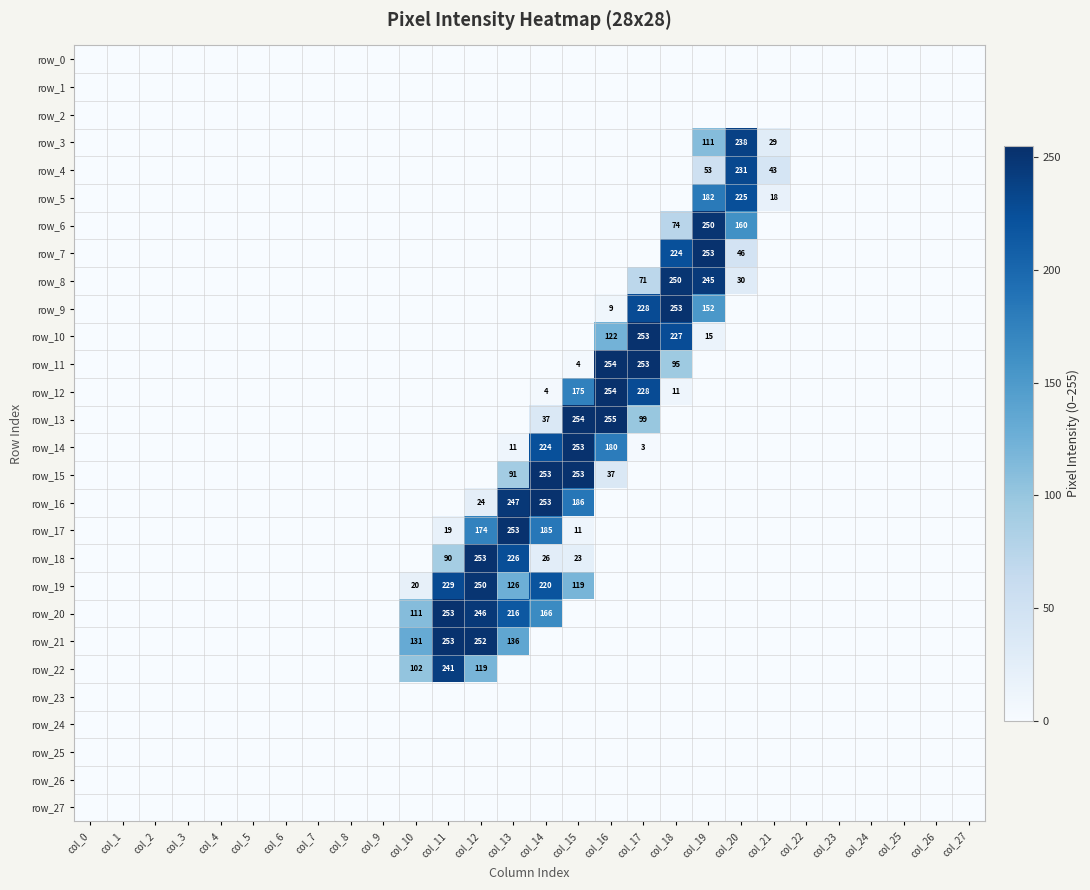

Reading right to left, transcribe all the data shown in this chart.

row_0: 0	0	0	0	0	0	0	0	0	0	0	0	0	0	0	0	0	0	0	0	0	0	0	0	0	0	0	0
row_1: 0	0	0	0	0	0	0	0	0	0	0	0	0	0	0	0	0	0	0	0	0	0	0	0	0	0	0	0
row_2: 0	0	0	0	0	0	0	0	0	0	0	0	0	0	0	0	0	0	0	0	0	0	0	0	0	0	0	0
row_3: 0	0	0	0	0	0	29	238	111	0	0	0	0	0	0	0	0	0	0	0	0	0	0	0	0	0	0	0
row_4: 0	0	0	0	0	0	43	231	53	0	0	0	0	0	0	0	0	0	0	0	0	0	0	0	0	0	0	0
row_5: 0	0	0	0	0	0	18	225	182	0	0	0	0	0	0	0	0	0	0	0	0	0	0	0	0	0	0	0
row_6: 0	0	0	0	0	0	0	160	250	74	0	0	0	0	0	0	0	0	0	0	0	0	0	0	0	0	0	0
row_7: 0	0	0	0	0	0	0	46	253	224	0	0	0	0	0	0	0	0	0	0	0	0	0	0	0	0	0	0
row_8: 0	0	0	0	0	0	0	30	245	250	71	0	0	0	0	0	0	0	0	0	0	0	0	0	0	0	0	0
row_9: 0	0	0	0	0	0	0	0	152	253	228	9	0	0	0	0	0	0	0	0	0	0	0	0	0	0	0	0
row_10: 0	0	0	0	0	0	0	0	15	227	253	122	0	0	0	0	0	0	0	0	0	0	0	0	0	0	0	0
row_11: 0	0	0	0	0	0	0	0	0	95	253	254	4	0	0	0	0	0	0	0	0	0	0	0	0	0	0	0
row_12: 0	0	0	0	0	0	0	0	0	11	228	254	175	4	0	0	0	0	0	0	0	0	0	0	0	0	0	0
row_13: 0	0	0	0	0	0	0	0	0	0	99	255	254	37	0	0	0	0	0	0	0	0	0	0	0	0	0	0
row_14: 0	0	0	0	0	0	0	0	0	0	3	180	253	224	11	0	0	0	0	0	0	0	0	0	0	0	0	0
row_15: 0	0	0	0	0	0	0	0	0	0	0	37	253	253	91	0	0	0	0	0	0	0	0	0	0	0	0	0
row_16: 0	0	0	0	0	0	0	0	0	0	0	0	186	253	247	24	0	0	0	0	0	0	0	0	0	0	0	0
row_17: 0	0	0	0	0	0	0	0	0	0	0	0	11	185	253	174	19	0	0	0	0	0	0	0	0	0	0	0
row_18: 0	0	0	0	0	0	0	0	0	0	0	0	23	26	226	253	90	0	0	0	0	0	0	0	0	0	0	0
row_19: 0	0	0	0	0	0	0	0	0	0	0	0	119	220	126	250	229	20	0	0	0	0	0	0	0	0	0	0
row_20: 0	0	0	0	0	0	0	0	0	0	0	0	0	166	216	246	253	111	0	0	0	0	0	0	0	0	0	0
row_21: 0	0	0	0	0	0	0	0	0	0	0	0	0	0	136	252	253	131	0	0	0	0	0	0	0	0	0	0
row_22: 0	0	0	0	0	0	0	0	0	0	0	0	0	0	0	119	241	102	0	0	0	0	0	0	0	0	0	0
row_23: 0	0	0	0	0	0	0	0	0	0	0	0	0	0	0	0	0	0	0	0	0	0	0	0	0	0	0	0
row_24: 0	0	0	0	0	0	0	0	0	0	0	0	0	0	0	0	0	0	0	0	0	0	0	0	0	0	0	0
row_25: 0	0	0	0	0	0	0	0	0	0	0	0	0	0	0	0	0	0	0	0	0	0	0	0	0	0	0	0
row_26: 0	0	0	0	0	0	0	0	0	0	0	0	0	0	0	0	0	0	0	0	0	0	0	0	0	0	0	0
row_27: 0	0	0	0	0	0	0	0	0	0	0	0	0	0	0	0	0	0	0	0	0	0	0	0	0	0	0	0